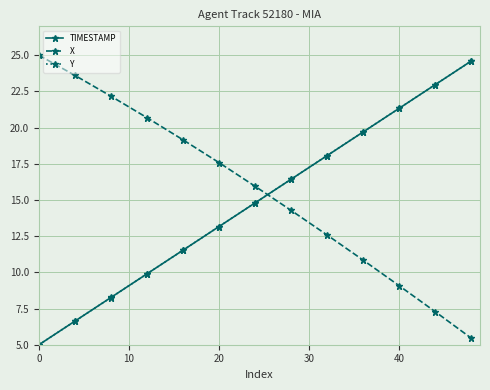

What is the value of the Y point at the 6th from the left?

13.2